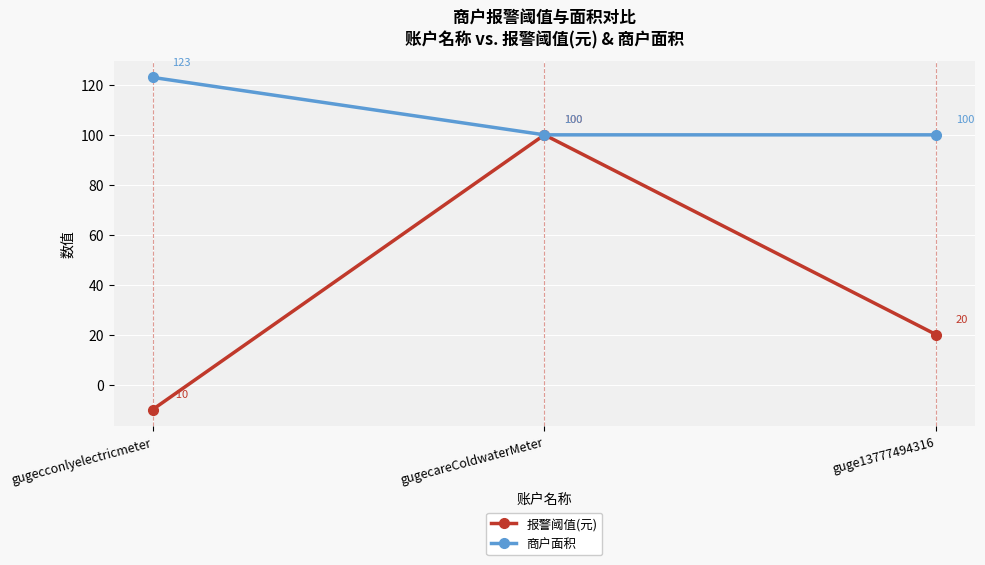

Reading left to right, list all the values displayed in this chart.

报警阈值(元): -10	100	20
商户面积: 123	100	100